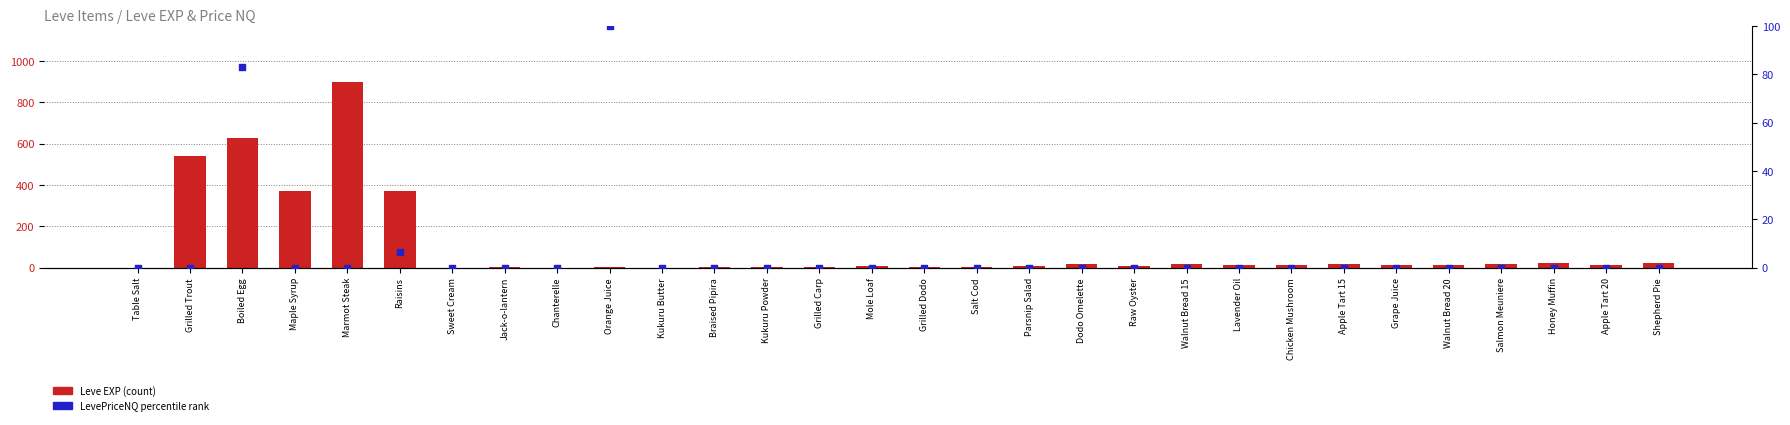

At which category is the sum across all series the highest?

Marmot Steak